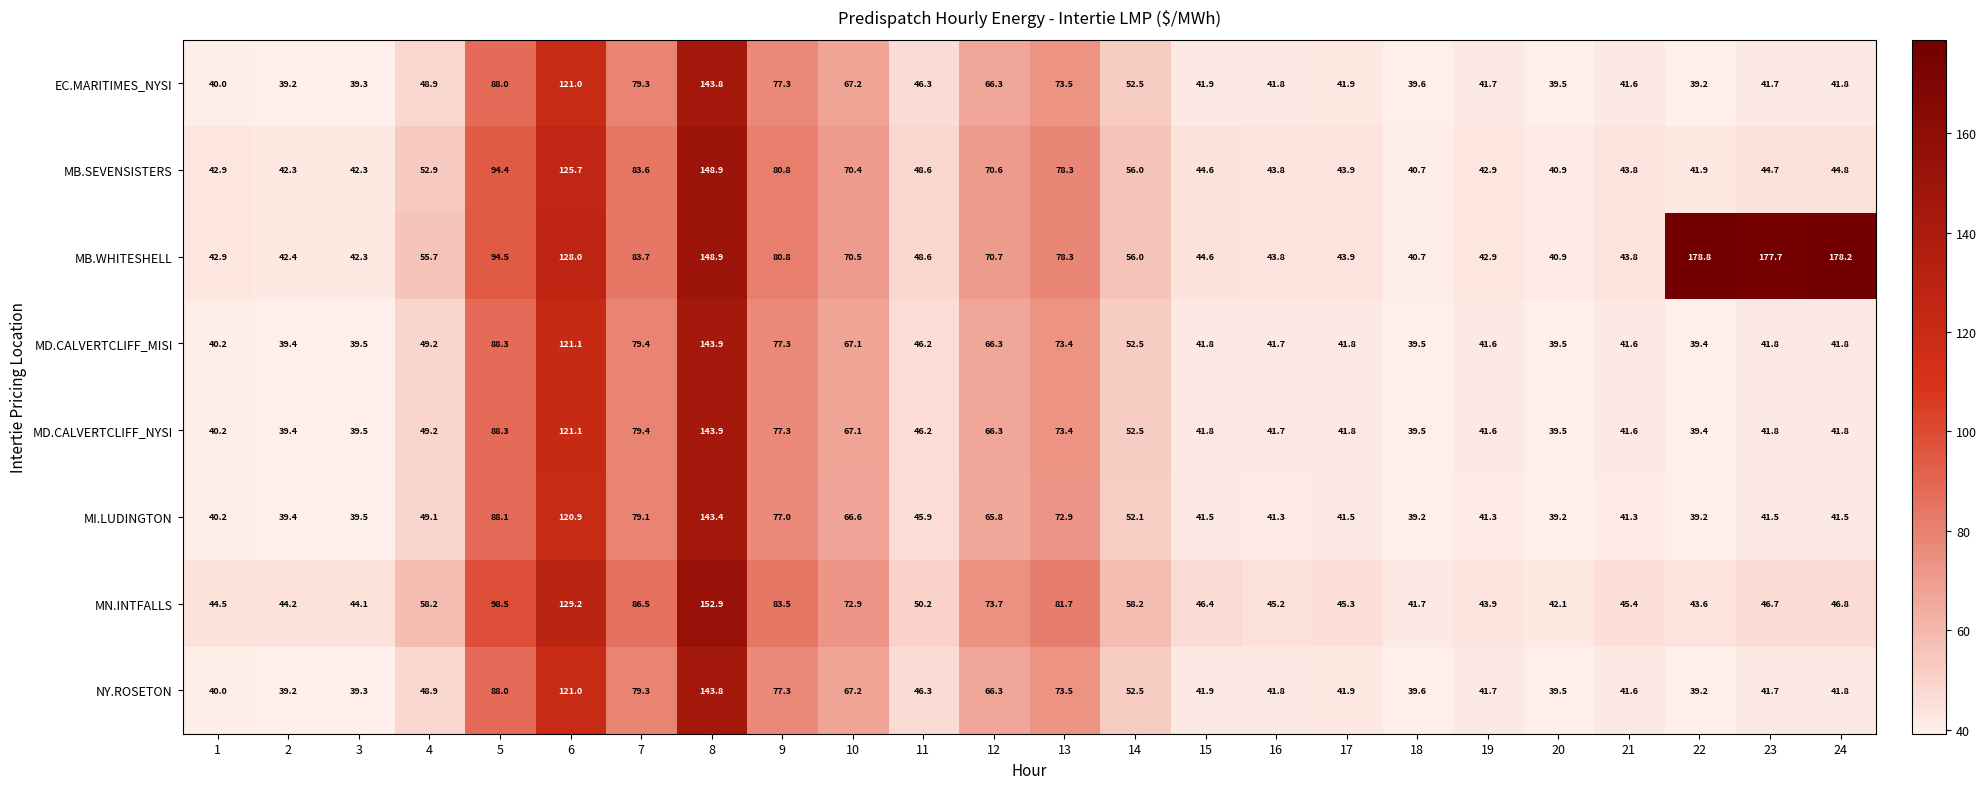

Between 18 and 20, which series saw the biggest shift?

MN.INTFALLS